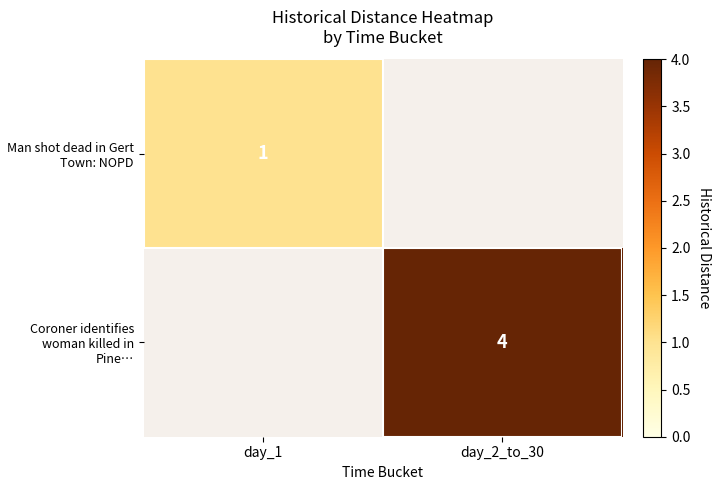

Is it true that Man shot dead in Gert Town: NOPD equals 0 at day_1?

False